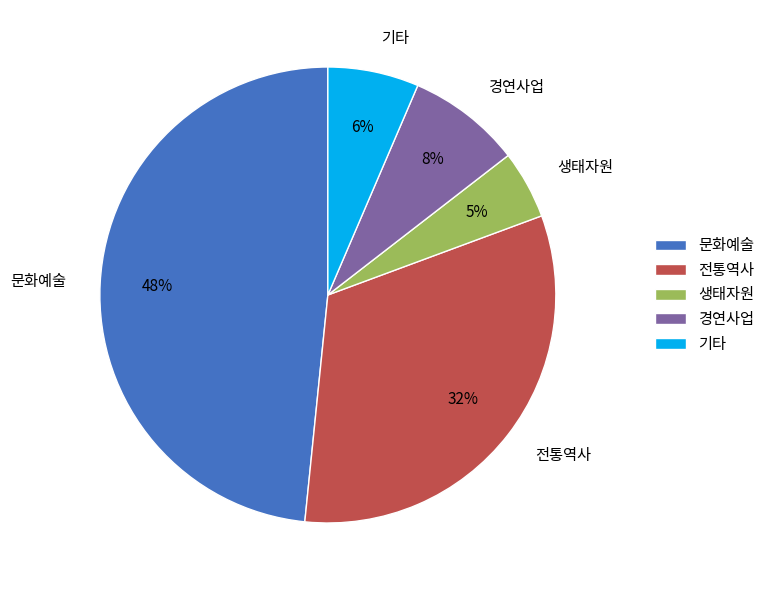

Which has a higher value, 생태자원 or 문화예술?

문화예술